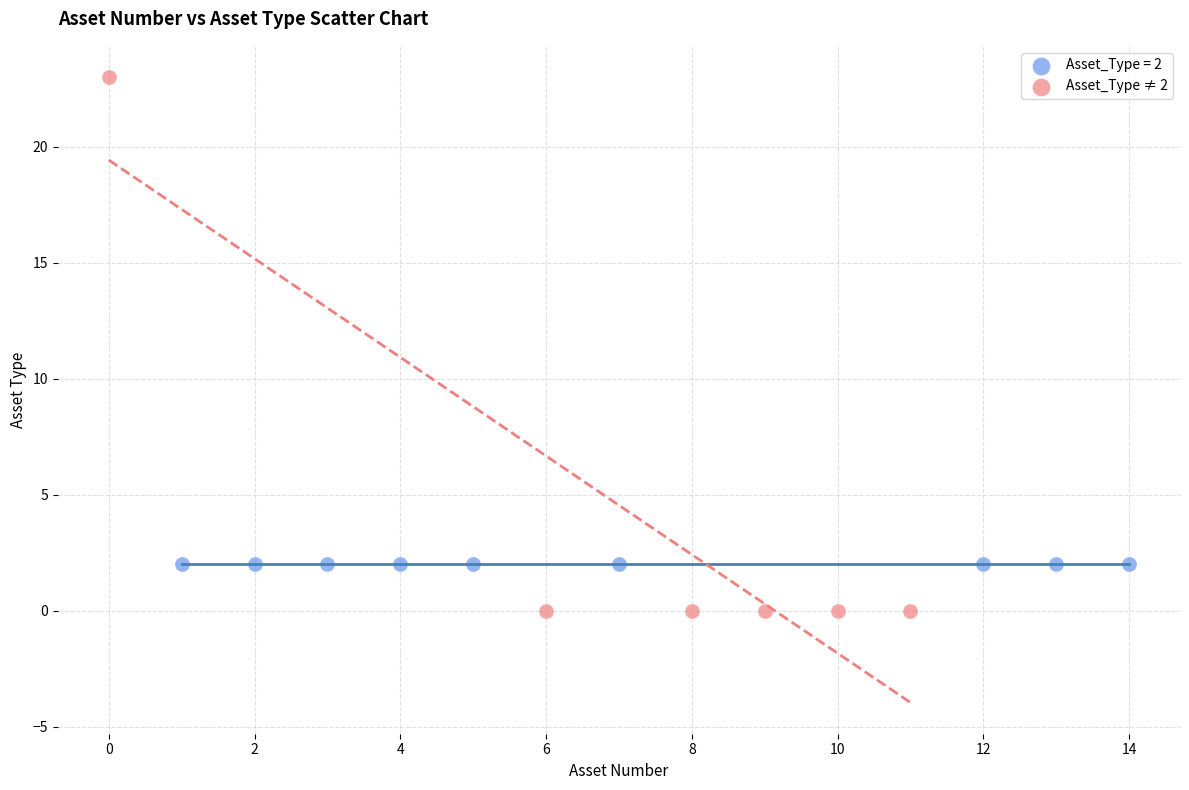

Which series contains the highest Y value?

Asset_Type ≠ 2